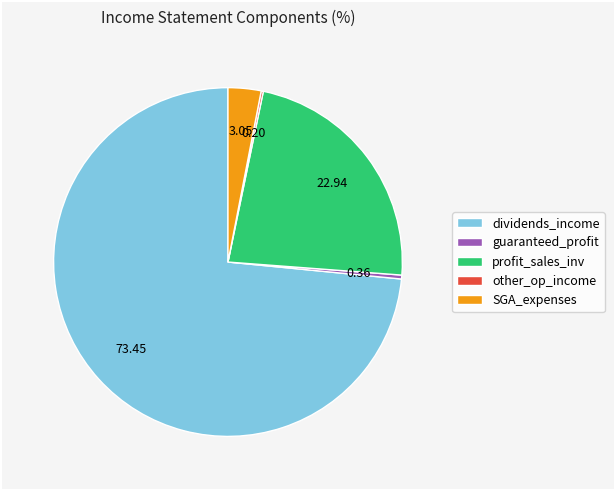

Is the sum of dividends_income and SGA_expenses greater than half?

Yes